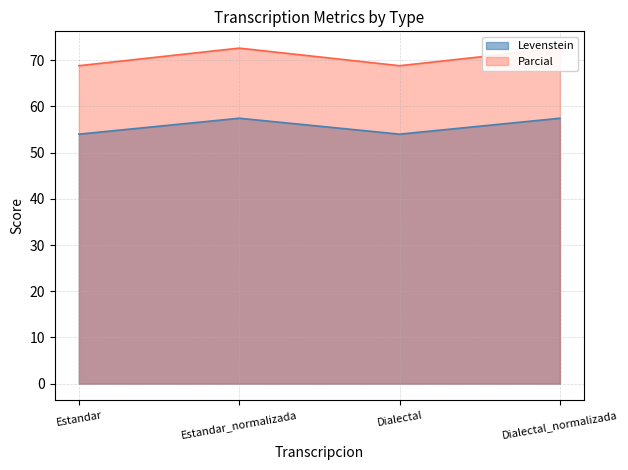

True or false: Parcial has more than 0 interior local peaks.

True